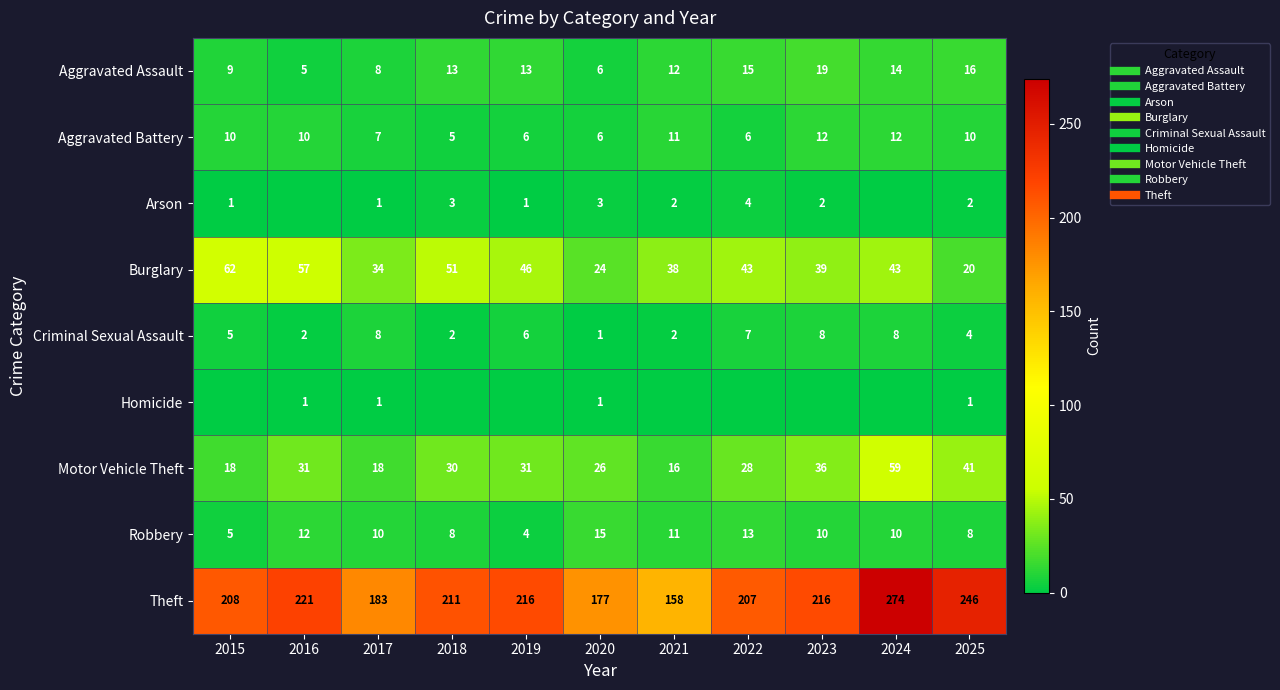

What is the sum of the Criminal Sexual Assault values at 2024 and 2020?

9